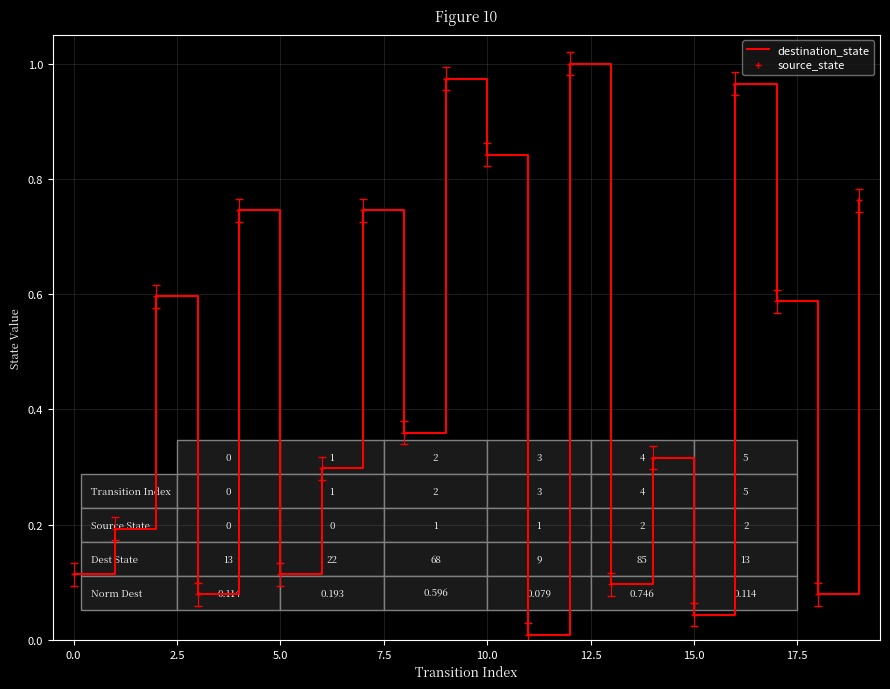

Is this an area chart (filled region under the line)?

No